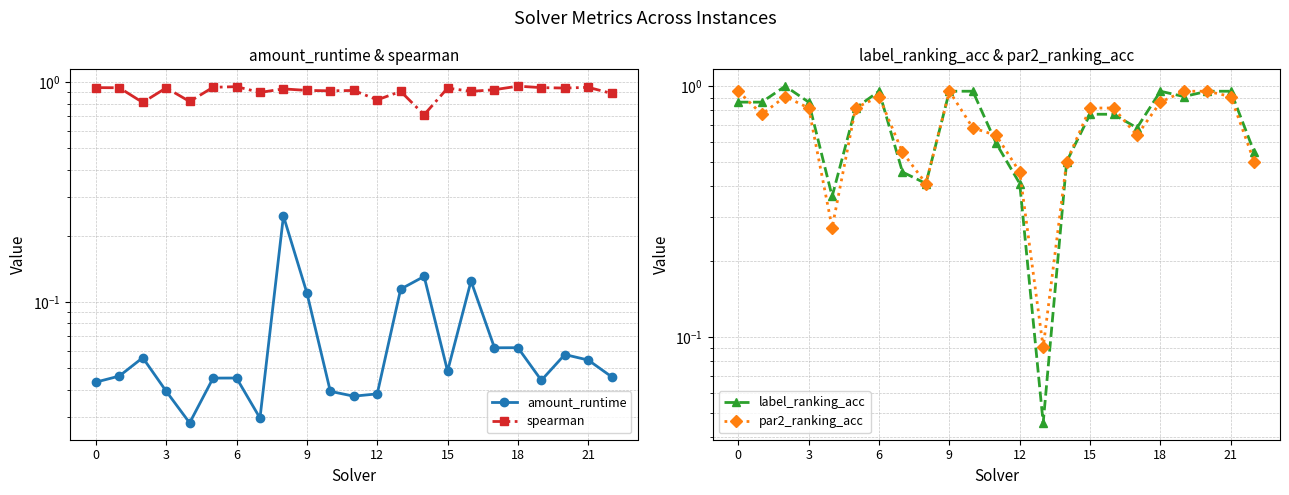

True or false: label_ranking_acc and par2_ranking_acc intersect in this chart.

True